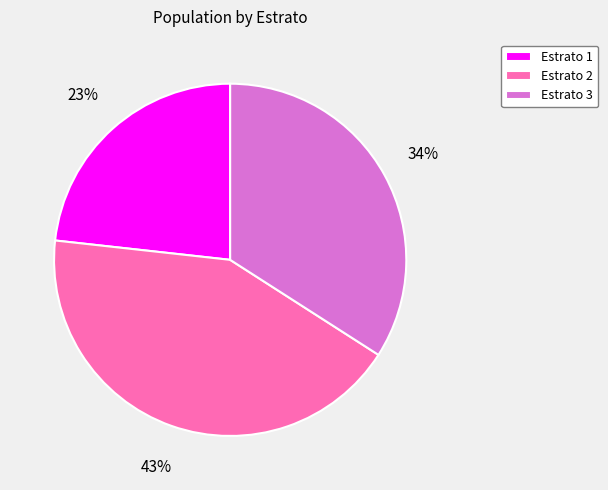

To the nearest percent, what portion does Estrato 1 represent?

23%